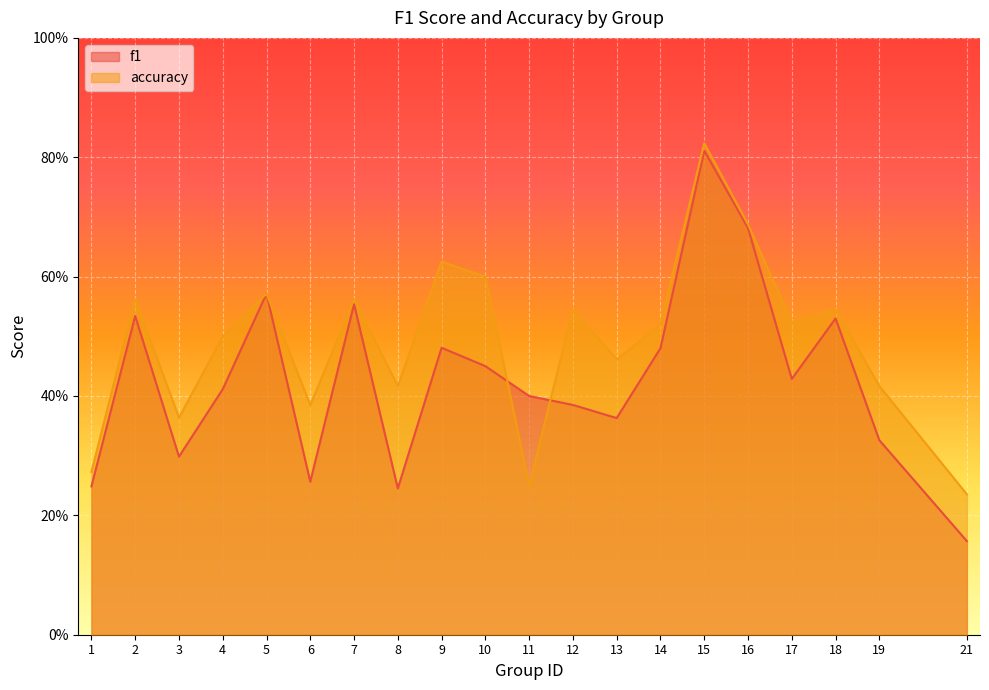

The f1 series shows 0.6 at 4. True or false?

False